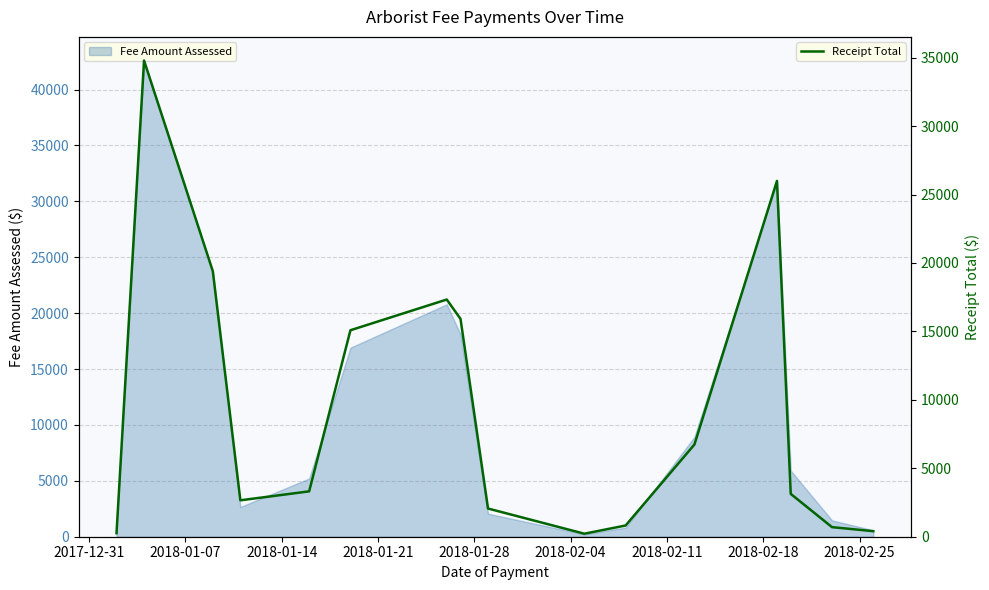

The chart shows a value of 260 at 2017-12-31. True or false?

True